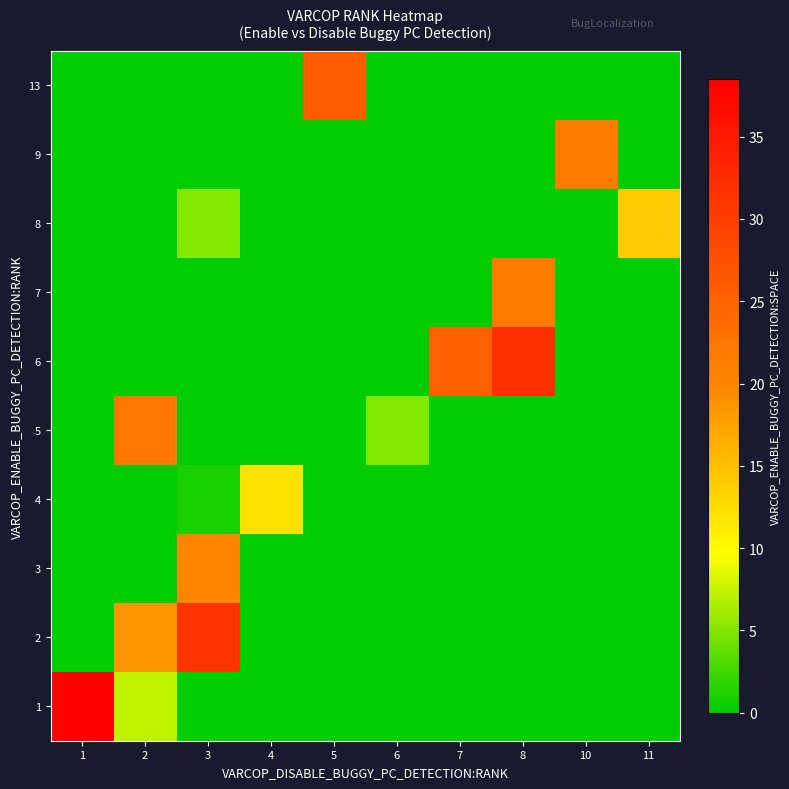

At which category does the chart reach its peak across all series?

1